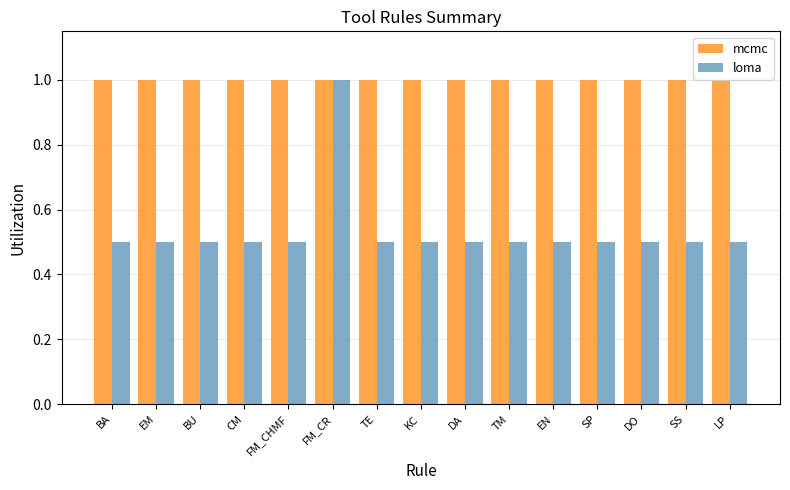

Reading left to right, extract all data points from this chart.

mcmc: 1.0	1.0	1.0	1.0	1.0	1.0	1.0	1.0	1.0	1.0	1.0	1.0	1.0	1.0	1.0
loma: 0.5	0.5	0.5	0.5	0.5	1.0	0.5	0.5	0.5	0.5	0.5	0.5	0.5	0.5	0.5